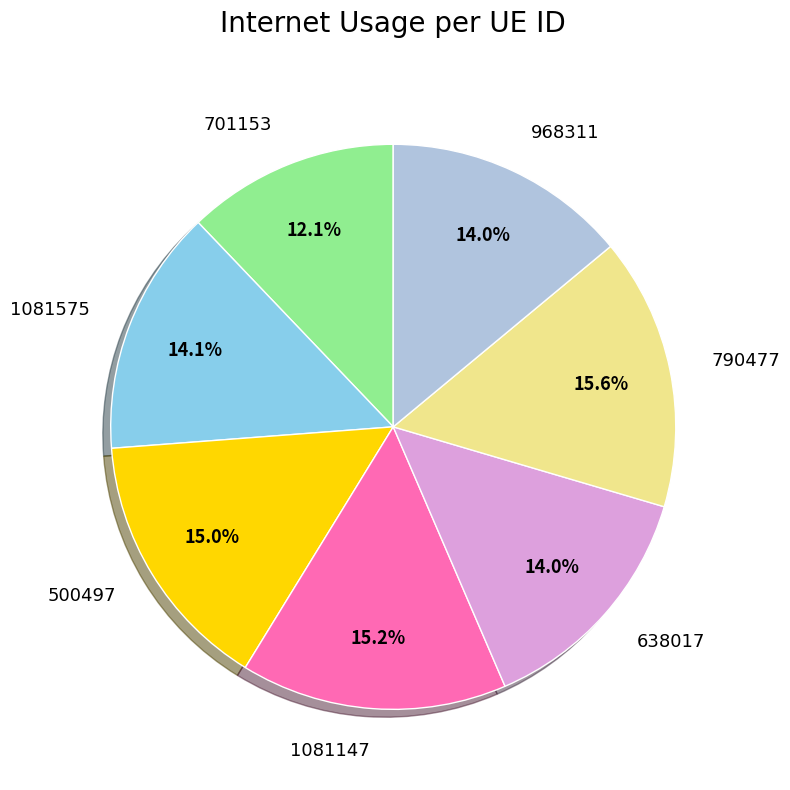

To the nearest percent, what percentage of the pie is 1081575?

14%